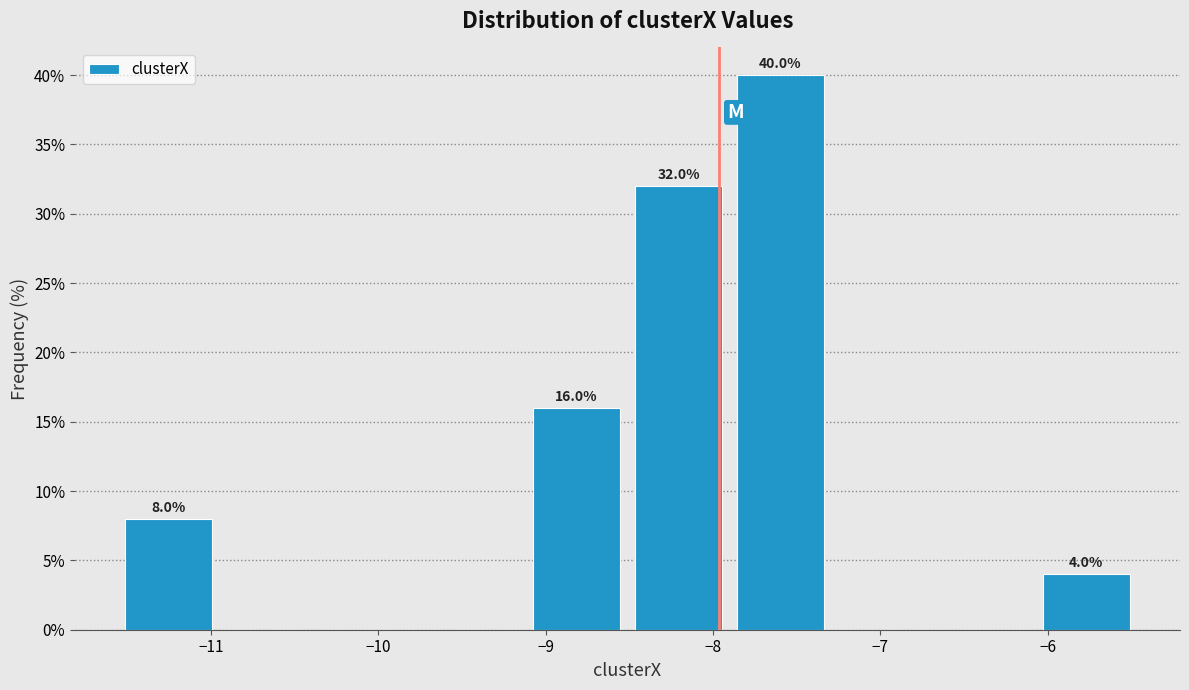

Which range on the x-axis has the tallest bar?

-7.9 to -7.3